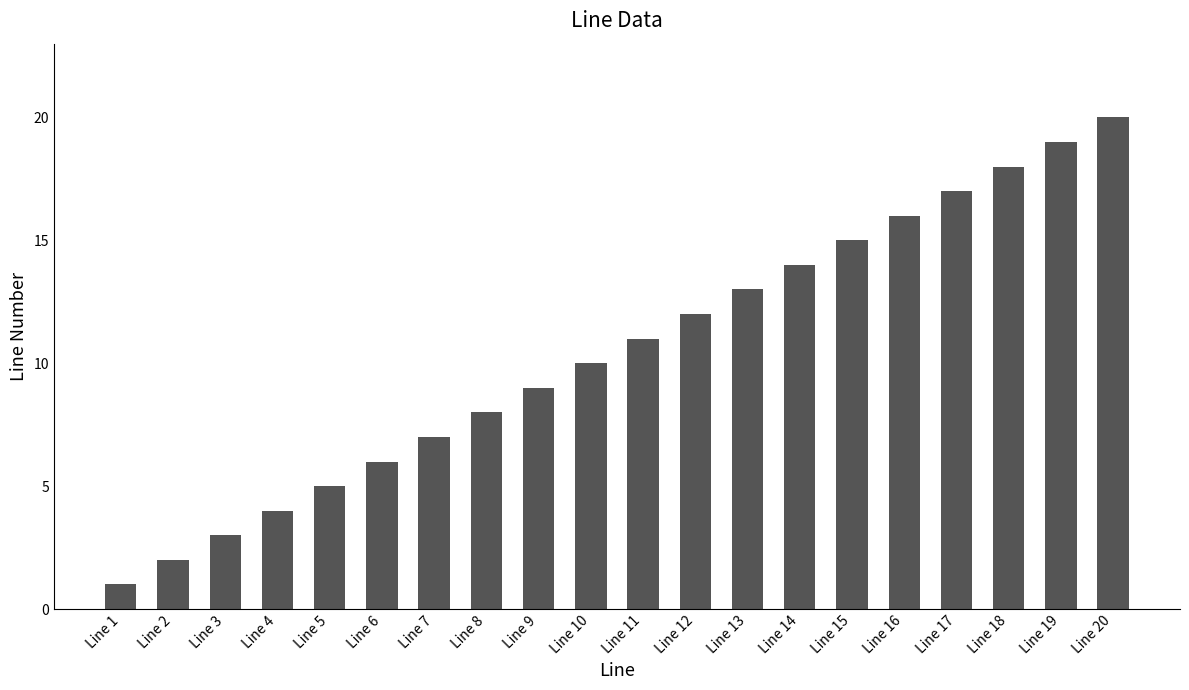

Reading left to right, list all the values displayed in this chart.

Line 1=1	Line 2=2	Line 3=3	Line 4=4	Line 5=5	Line 6=6	Line 7=7	Line 8=8	Line 9=9	Line 10=10	Line 11=11	Line 12=12	Line 13=13	Line 14=14	Line 15=15	Line 16=16	Line 17=17	Line 18=18	Line 19=19	Line 20=20